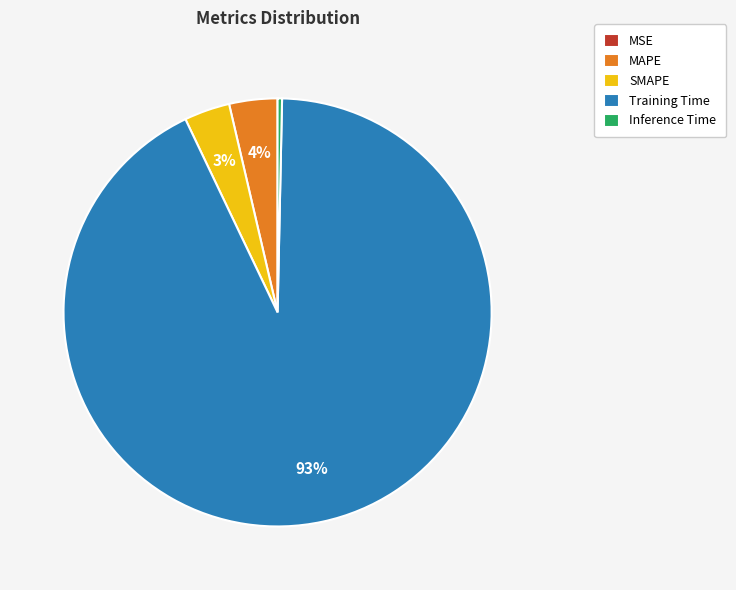

Is it true that Training Time is 93% of the pie?

True